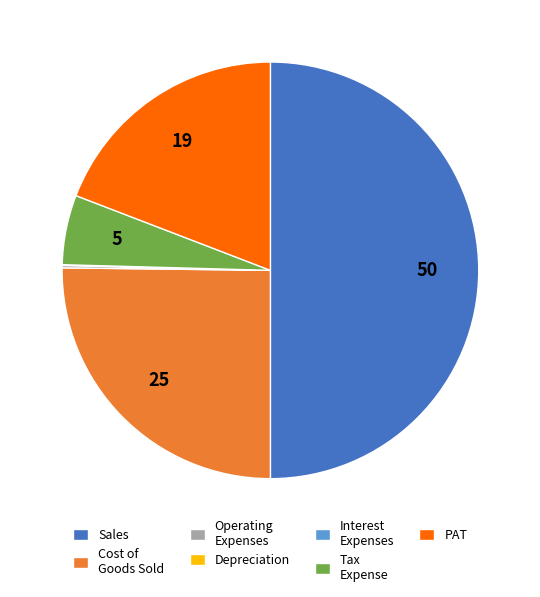

Which category has the biggest portion of the pie?

Sales